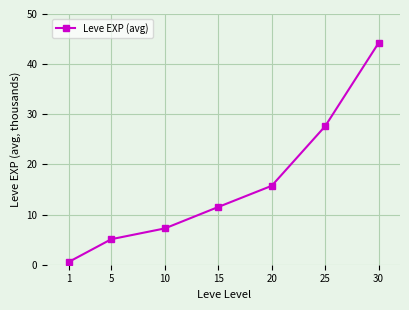

Rank the categories by value from highest to lowest.

30, 25, 20, 15, 10, 5, 1